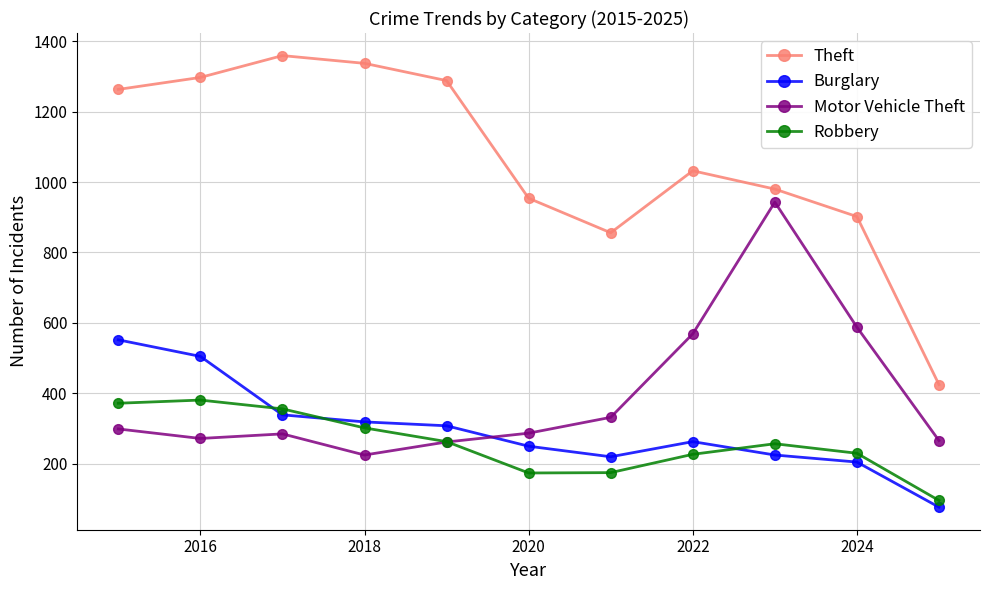

What is the sum of all Robbery values?

2833